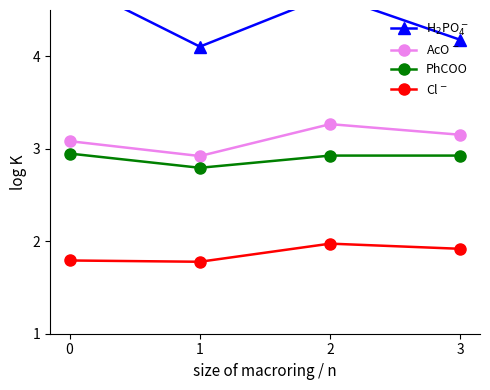

What is the difference between the maximum and minimum values in the H$_2$PO$_4^-$ series?

0.7